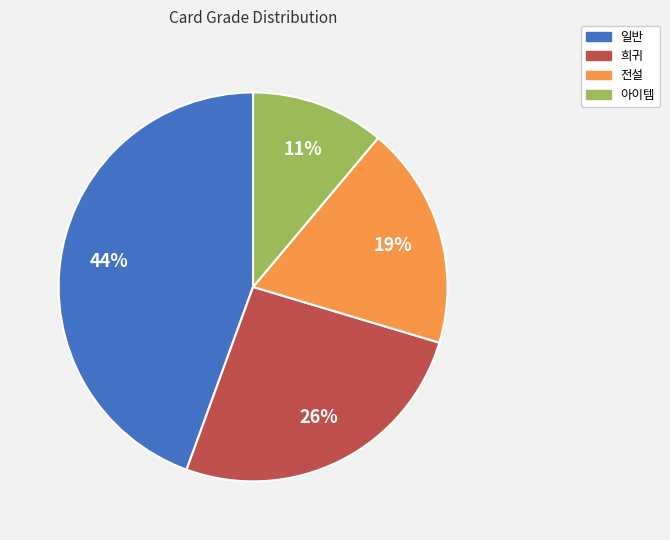

Do 전설 and 일반 together represent more than half of the pie?

Yes